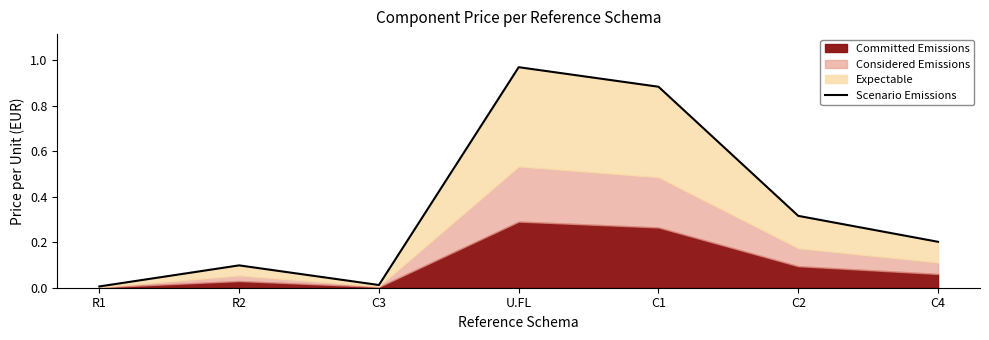

What is the difference between the second highest and minimum values?

0.9